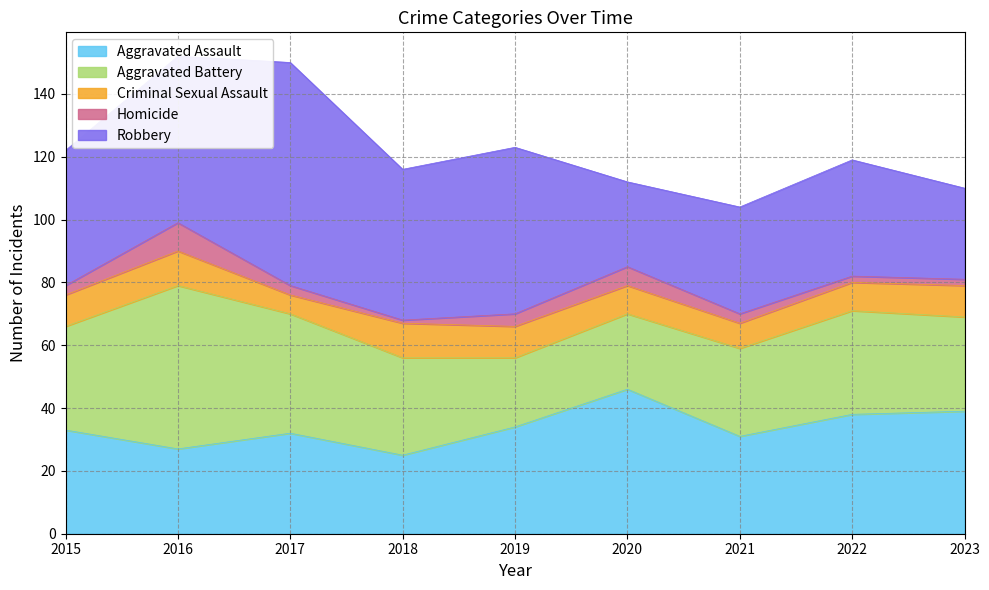

The value of Homicide at 2019 is 6. True or false?

False